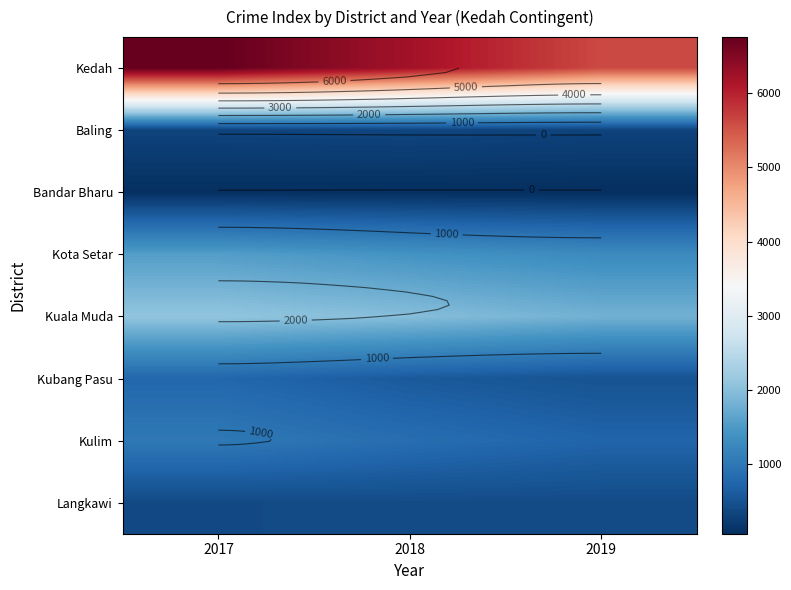

Which series has the largest total across all categories?

Kedah